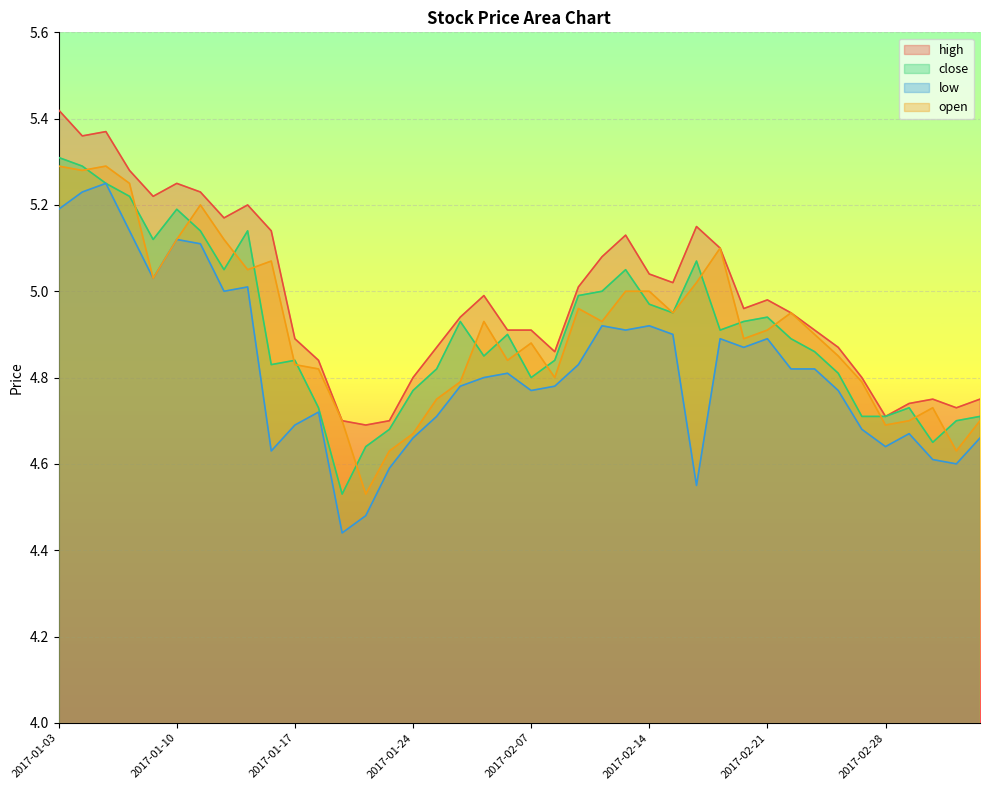

What is the spread (max minus min) of values at 2017-01-25?

0.2